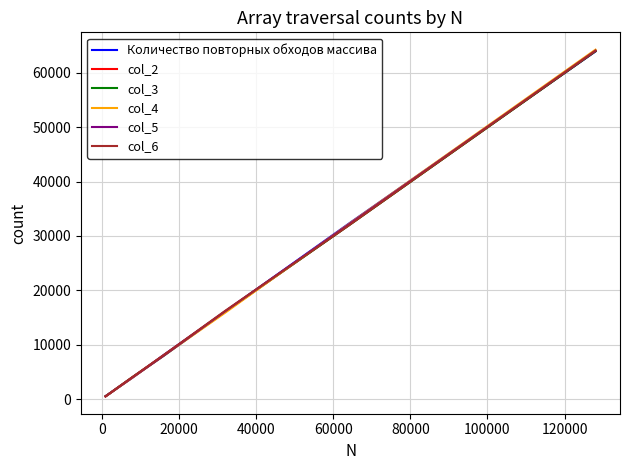

What is the maximum value shown in the chart?

64238